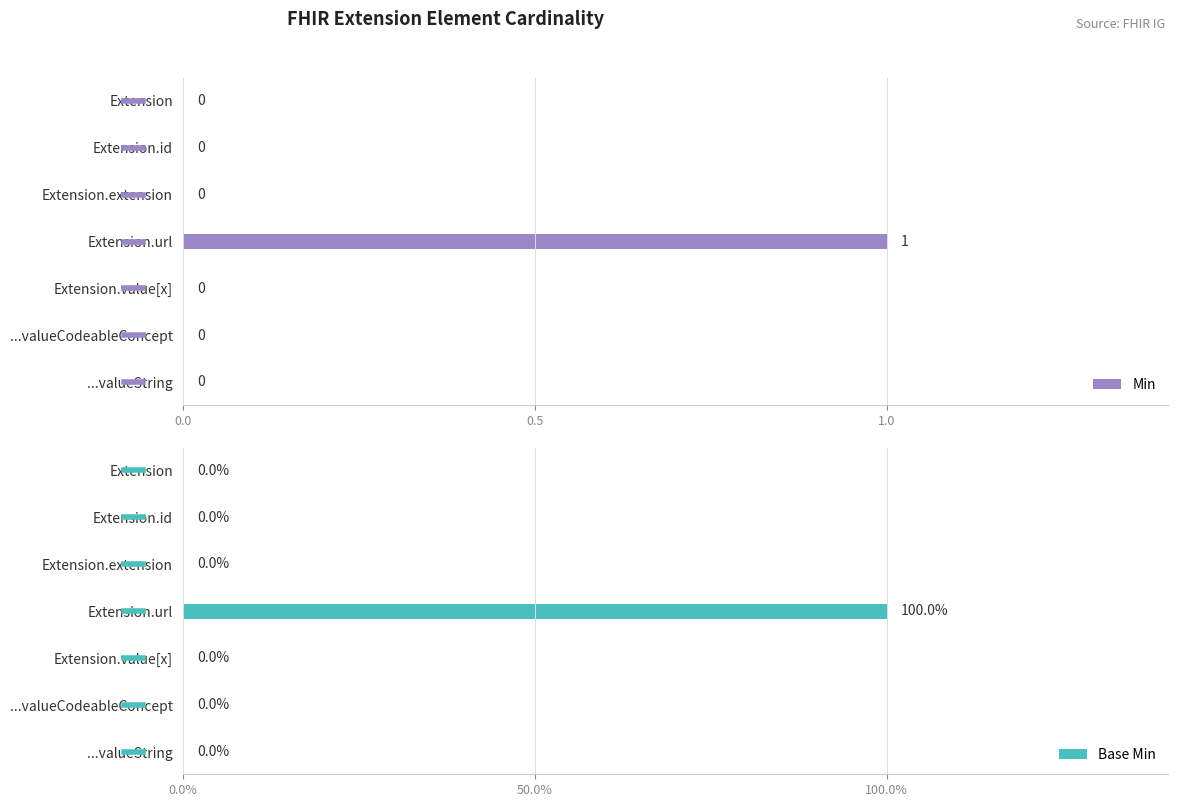

Count the Base Min values in the range 0 to 1.

7